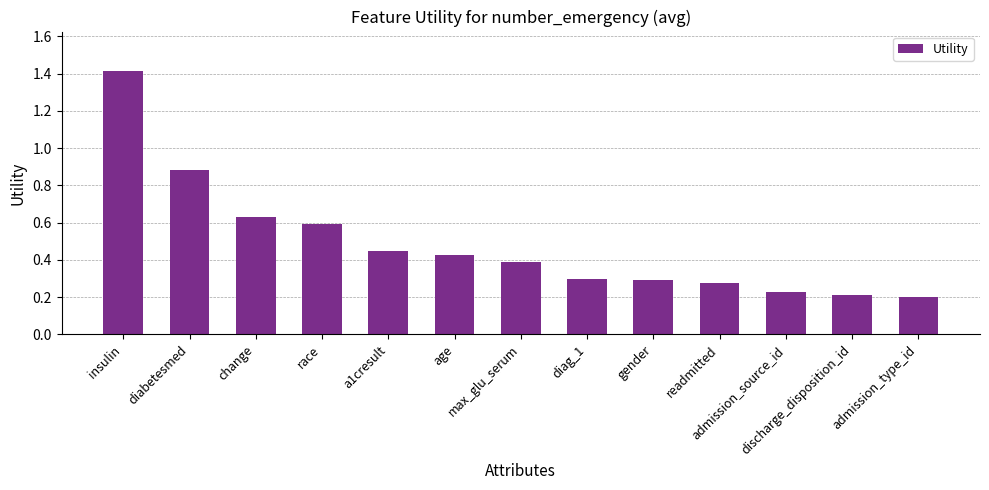

What is the change in value from race to diag_1?

-0.3